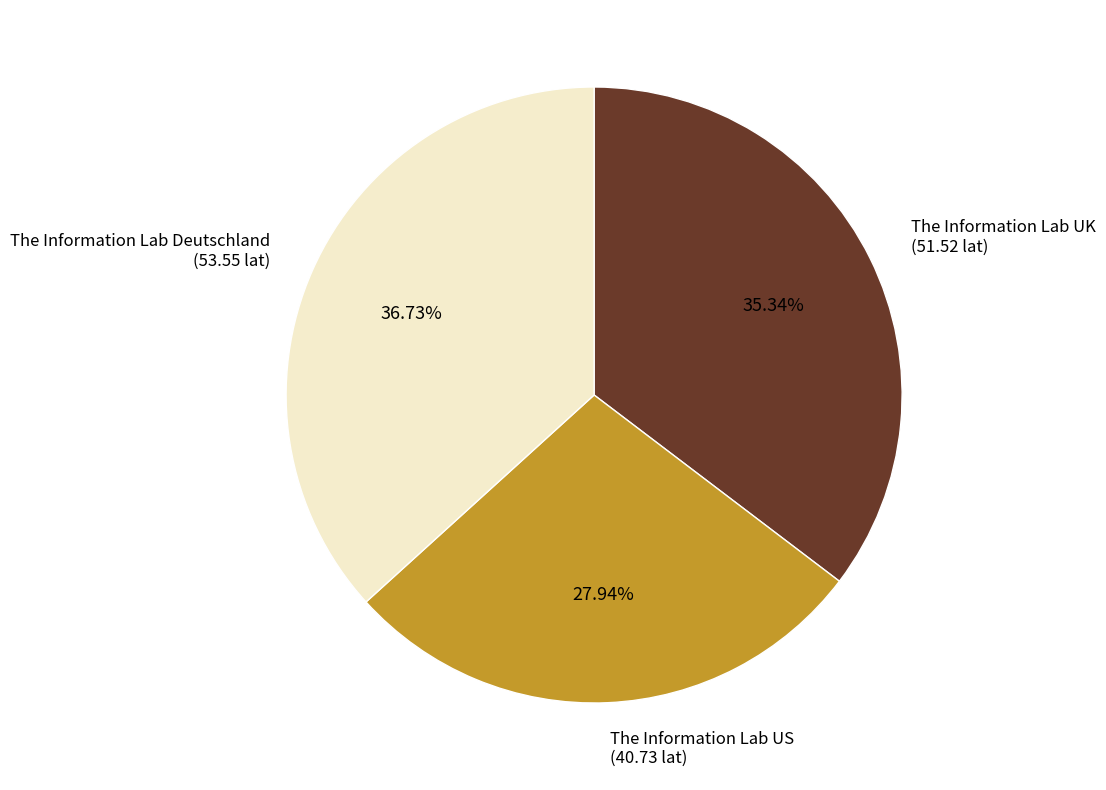

To the nearest percent, what is the difference between the The Information Lab US and The Information Lab UK slice percentages?

7%